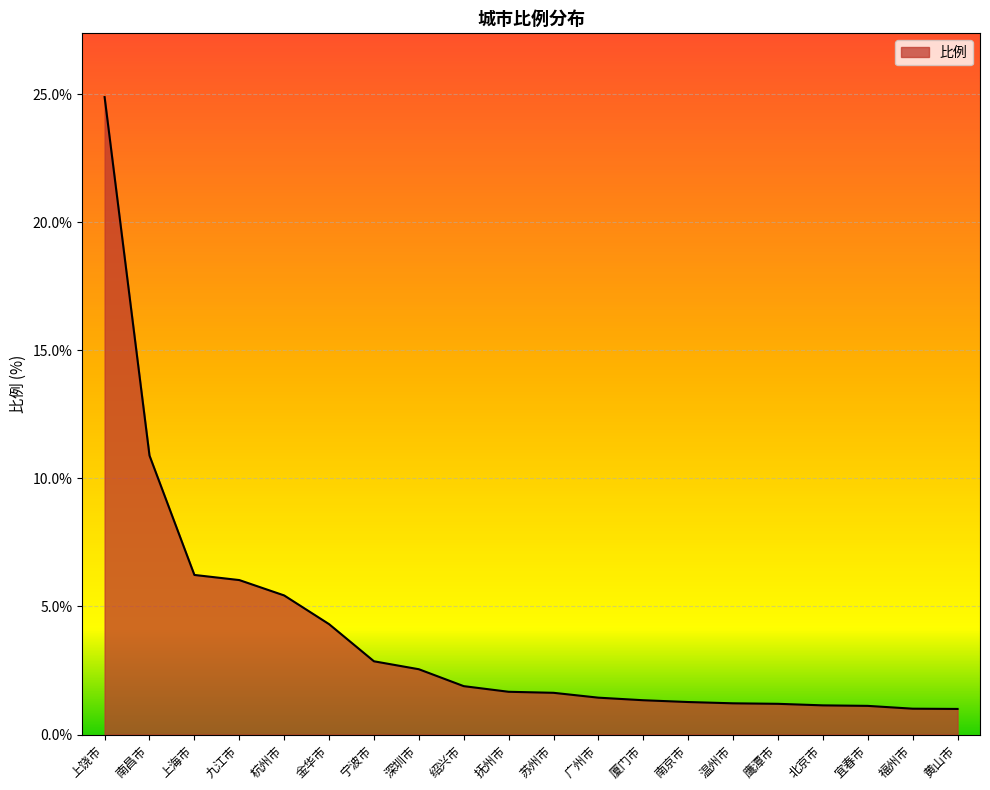

Is it true that the value at 南京市 is 2.1?

False